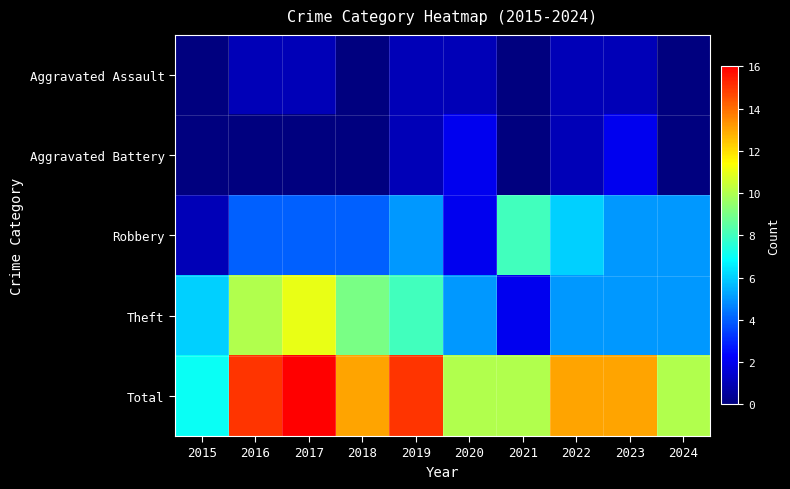

How many categories are shown in the chart?

10